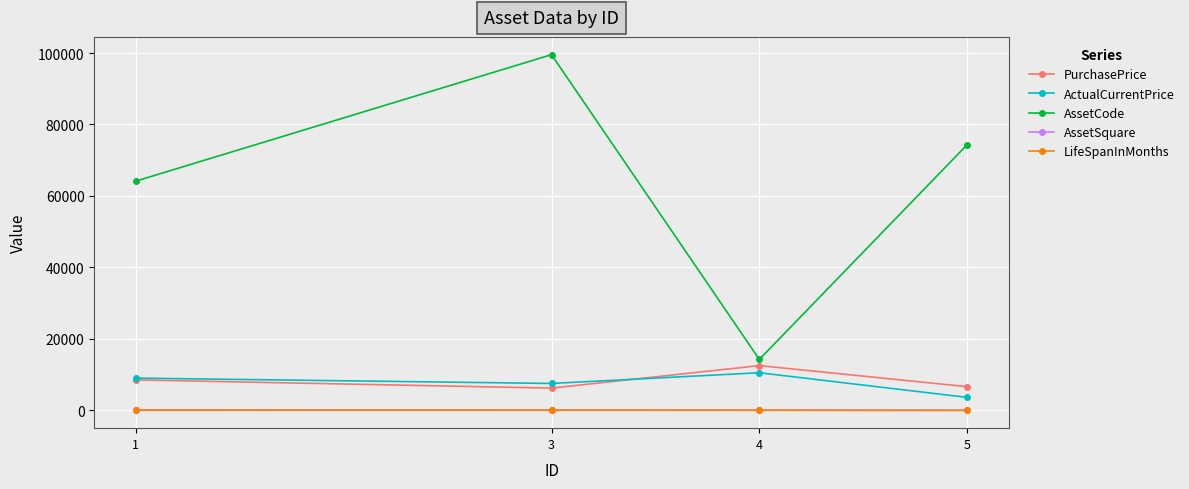

What is the total value across all series at 4?

37236